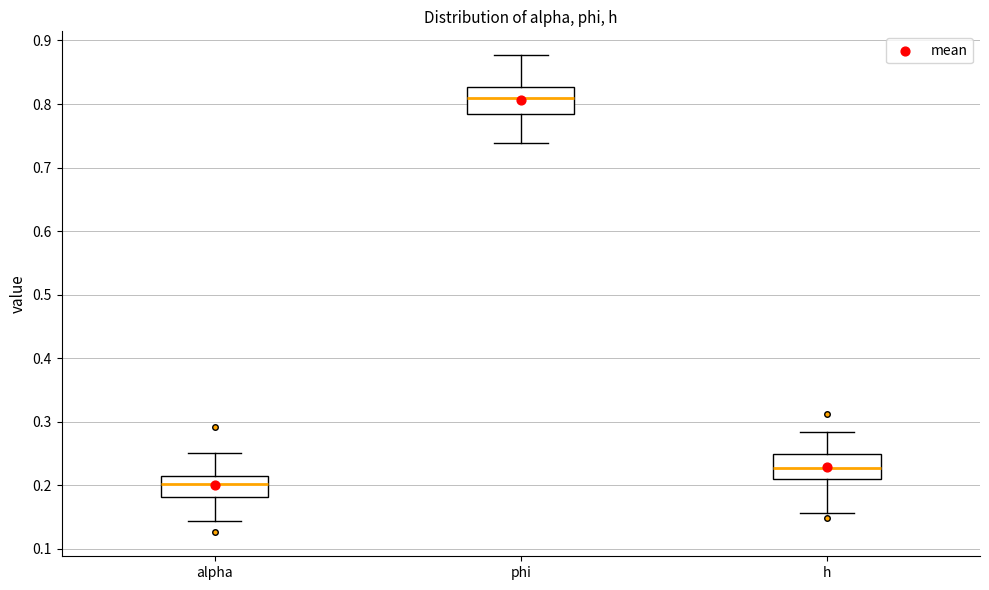

Which box's median line is the lowest?

alpha